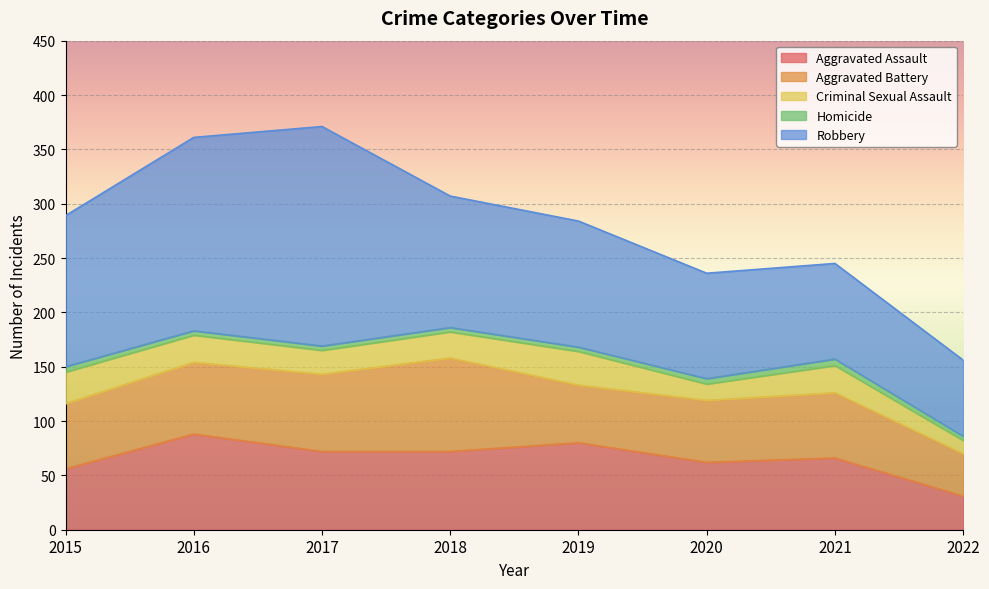

What is the spread (max minus min) of values at 2021?

82